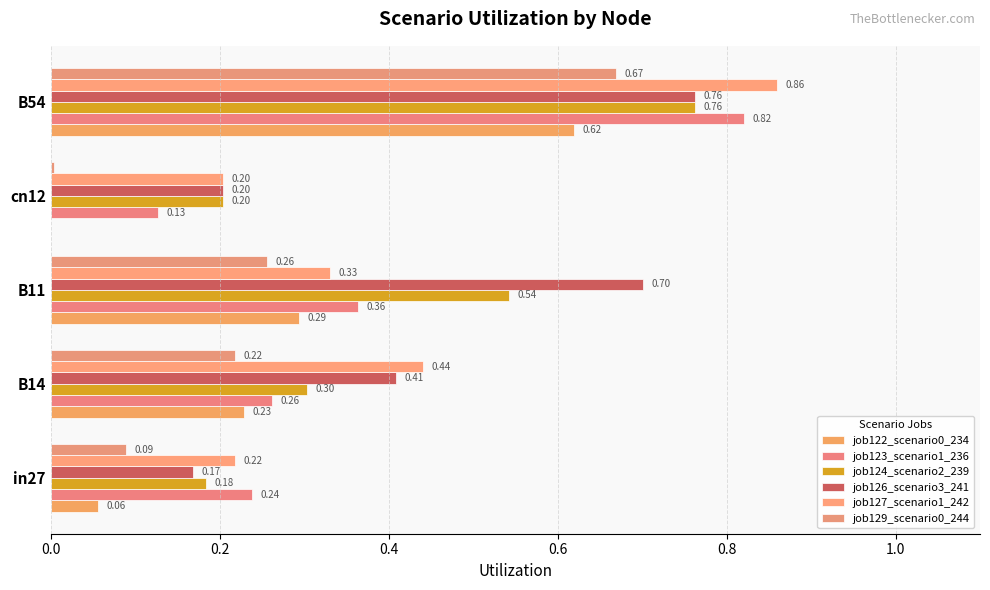

What is the minimum value for job123_scenario1_236?

0.1